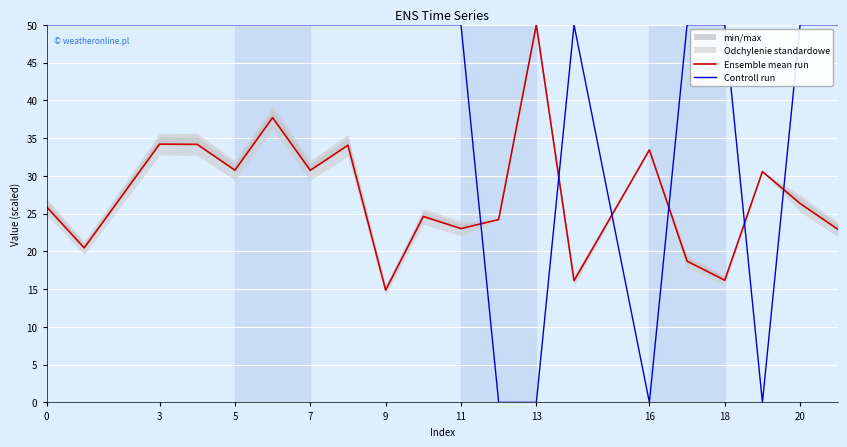

List the series in order of their overall mean, lowest first.

Ensemble mean run, Controll run